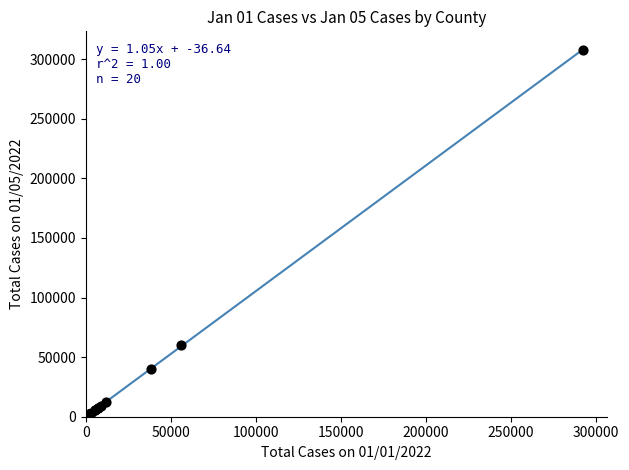

What Y value in the scatter plot is closest to 153900?

60309